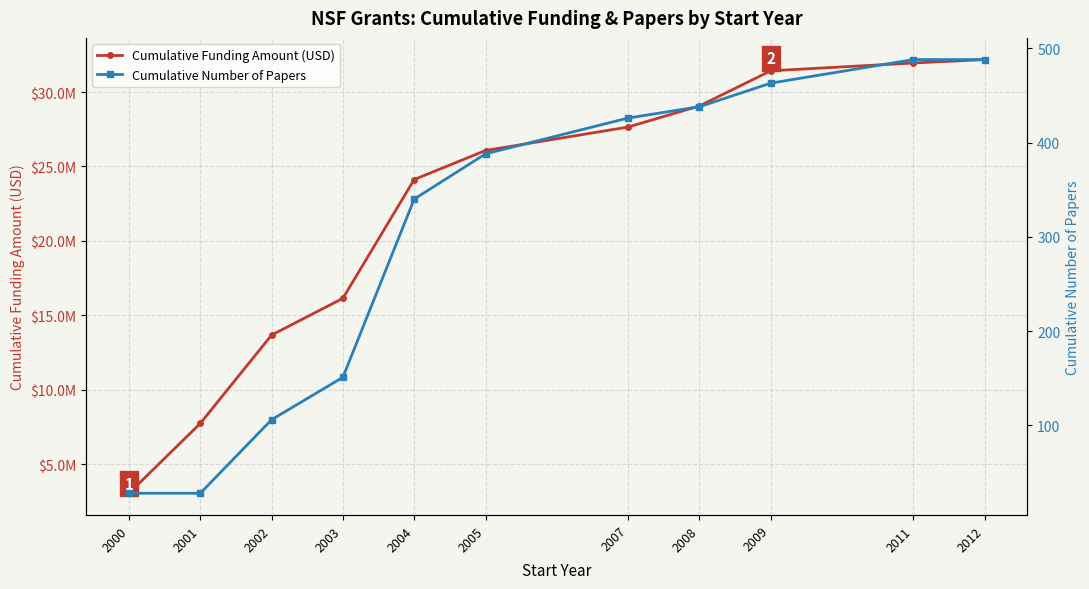

What is the difference between the Cumulative Funding Amount (USD) values at 2008 and 2000?

26008334